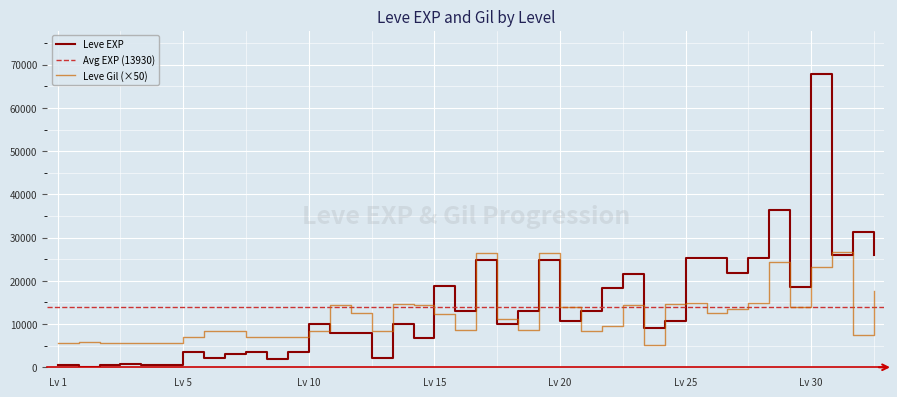

What is the lowest value of the Leve Gil series?

5250